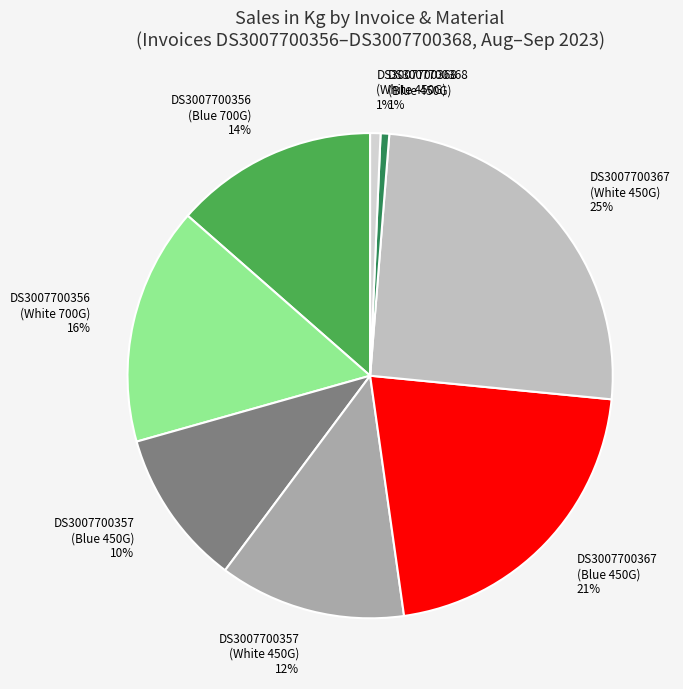

Which category has the biggest portion of the pie?

DS3007700367 (White 450G)